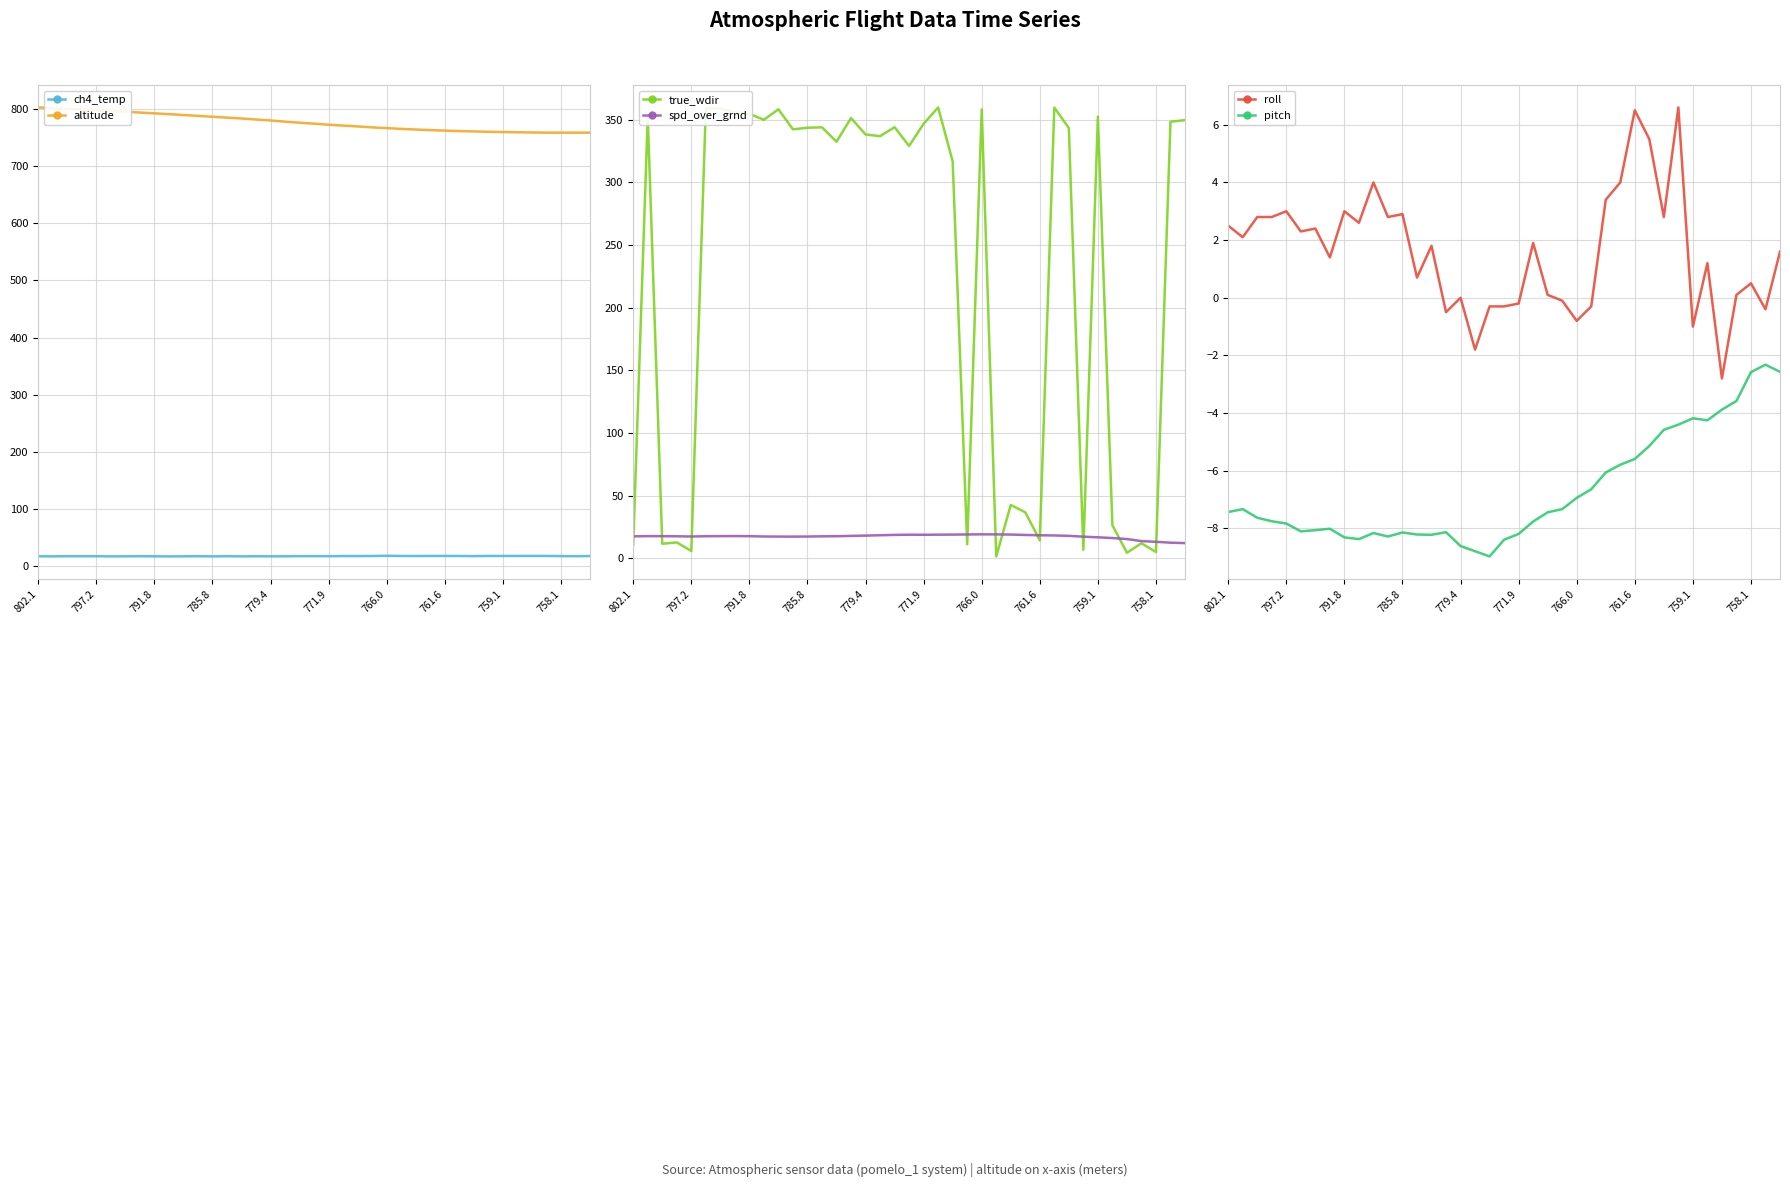

True or false: ch4_temp and altitude intersect in this chart.

False